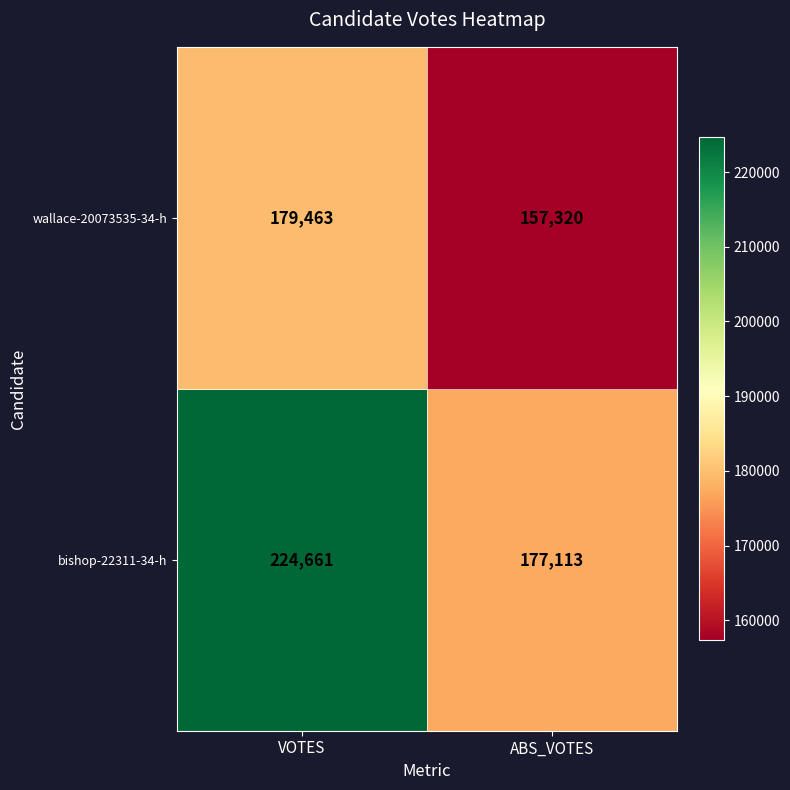

Rank the series by their maximum value, from lowest to highest.

wallace-20073535-34-h, bishop-22311-34-h